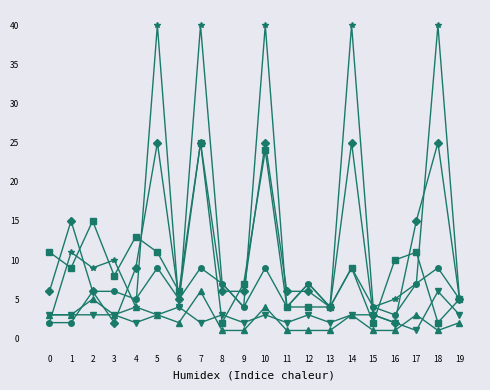

What is the total value across all series at 18?

83